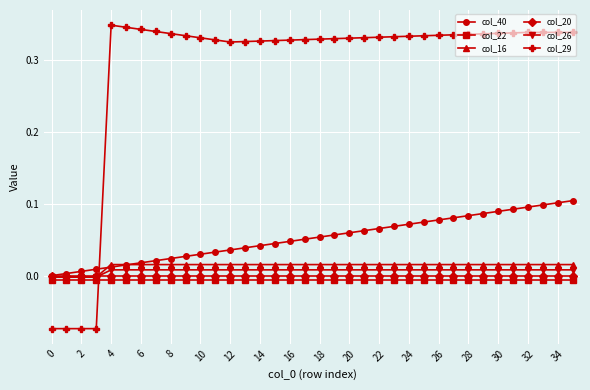

Which series has the widest spread of values?

col_29